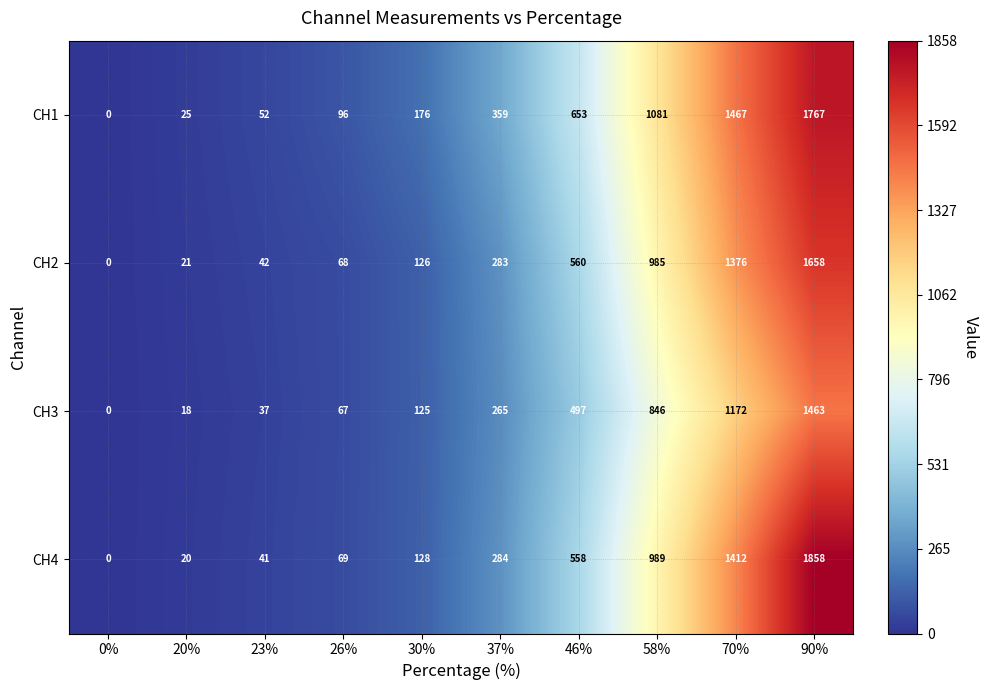

How many values in CH3 are above zero?

9